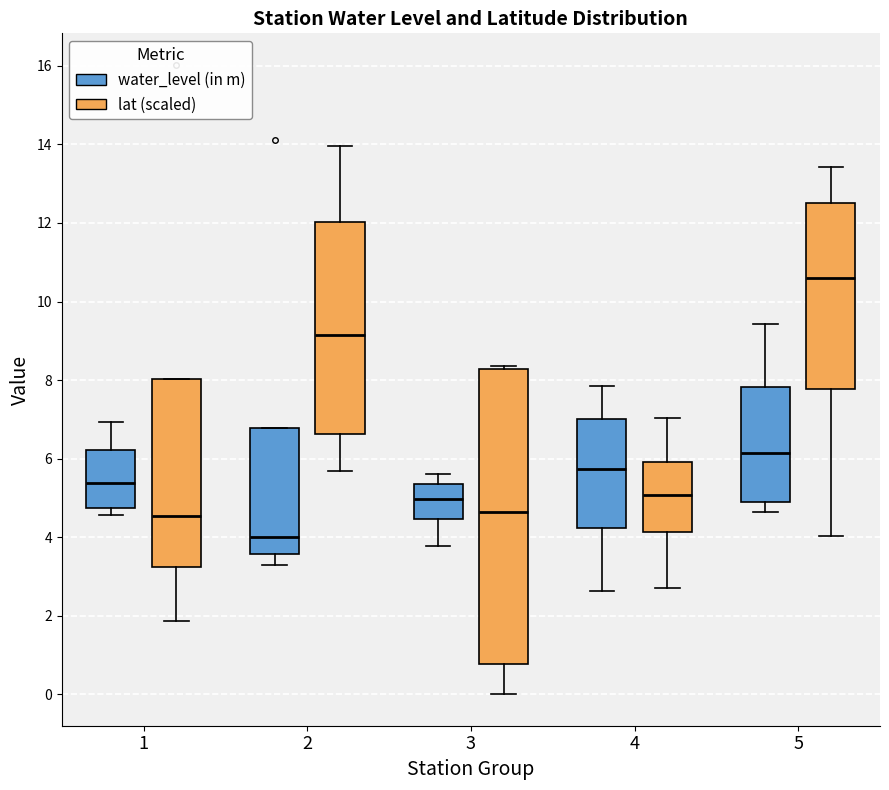

Reading left to right, transcribe this box plot: for each box, give where its median line is, the range the box spans, and where its two whiskers end, as read against the y-axis. The values are not printed on the chart, so give them approximately, as read against the axis.

1 (water_level (in m)): median 5.4, box 4.8 to 6.2, whiskers 4.6 to 7.0
1 (lat (scaled)): median 4.6, box 3.2 to 8.0, whiskers 1.8 to 8.0
2 (water_level (in m)): median 4.0, box 3.6 to 6.8, whiskers 3.2 to 6.8
2 (lat (scaled)): median 9.2, box 6.6 to 12.0, whiskers 5.6 to 14.0
3 (water_level (in m)): median 5.0, box 4.4 to 5.4, whiskers 3.8 to 5.6
3 (lat (scaled)): median 4.6, box 0.8 to 8.2, whiskers 0.0 to 8.4
4 (water_level (in m)): median 5.8, box 4.2 to 7.0, whiskers 2.6 to 7.8
4 (lat (scaled)): median 5.0, box 4.2 to 6.0, whiskers 2.6 to 7.0
5 (water_level (in m)): median 6.2, box 4.8 to 7.8, whiskers 4.6 to 9.4
5 (lat (scaled)): median 10.6, box 7.8 to 12.4, whiskers 4.0 to 13.4